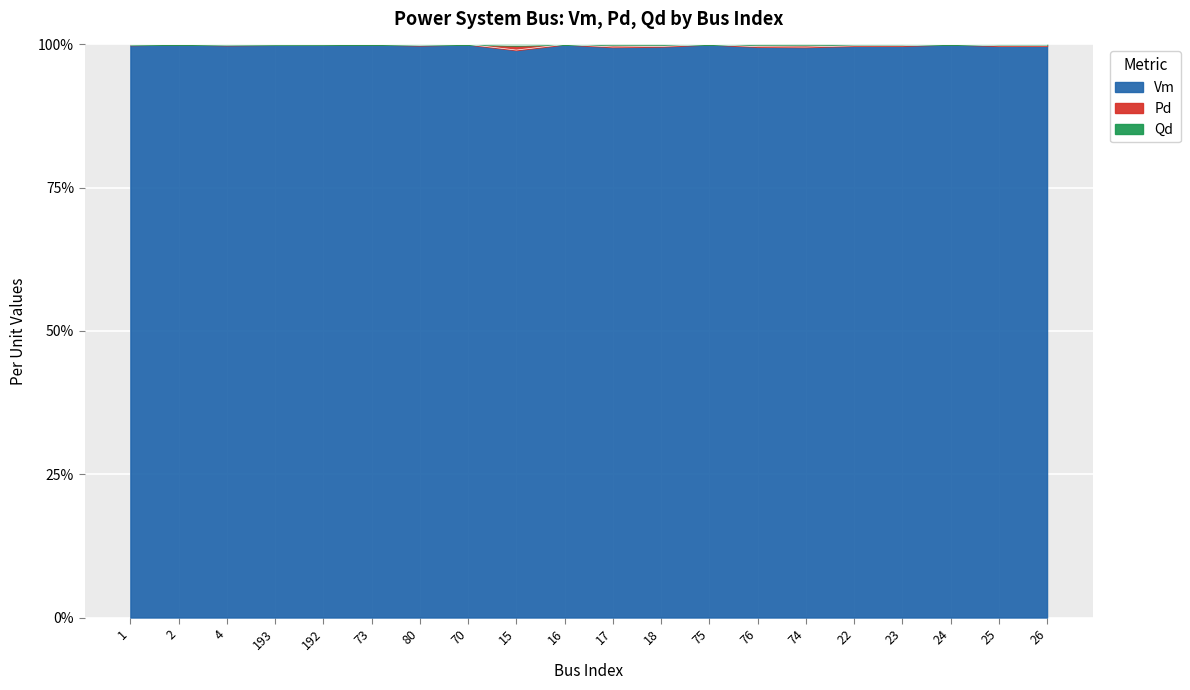

What is the maximum value for Vm?

100.0